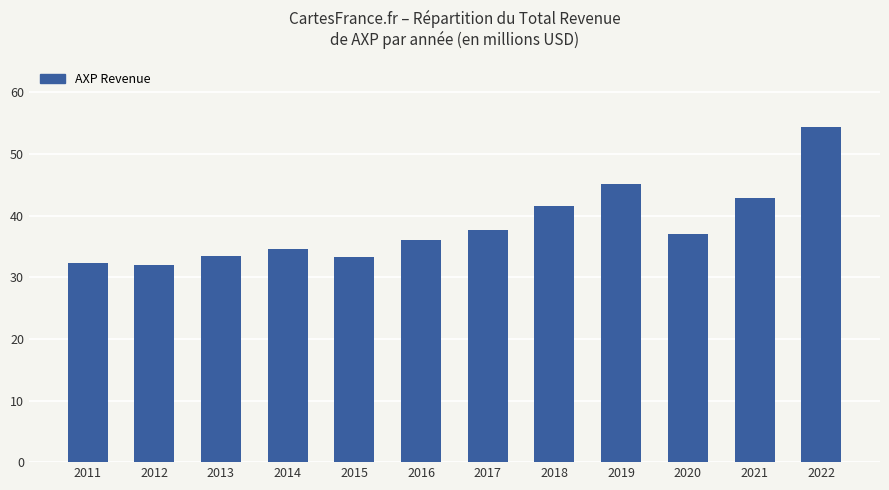

What is the change in value from 2014 to 2021?

+8.3